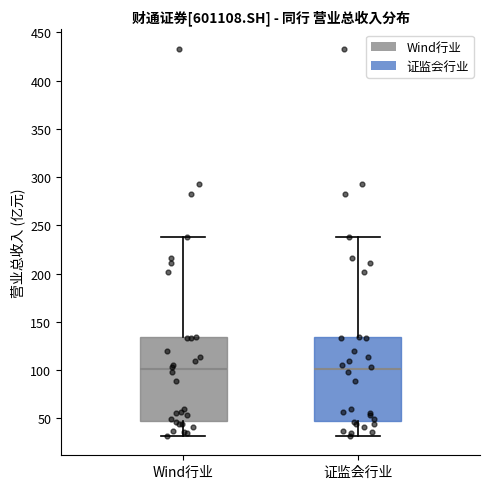

Where does the lower whisker of the box for 证监会行业 end on the y-axis? The values are not printed on the chart, so give them approximately, as read against the axis.

30